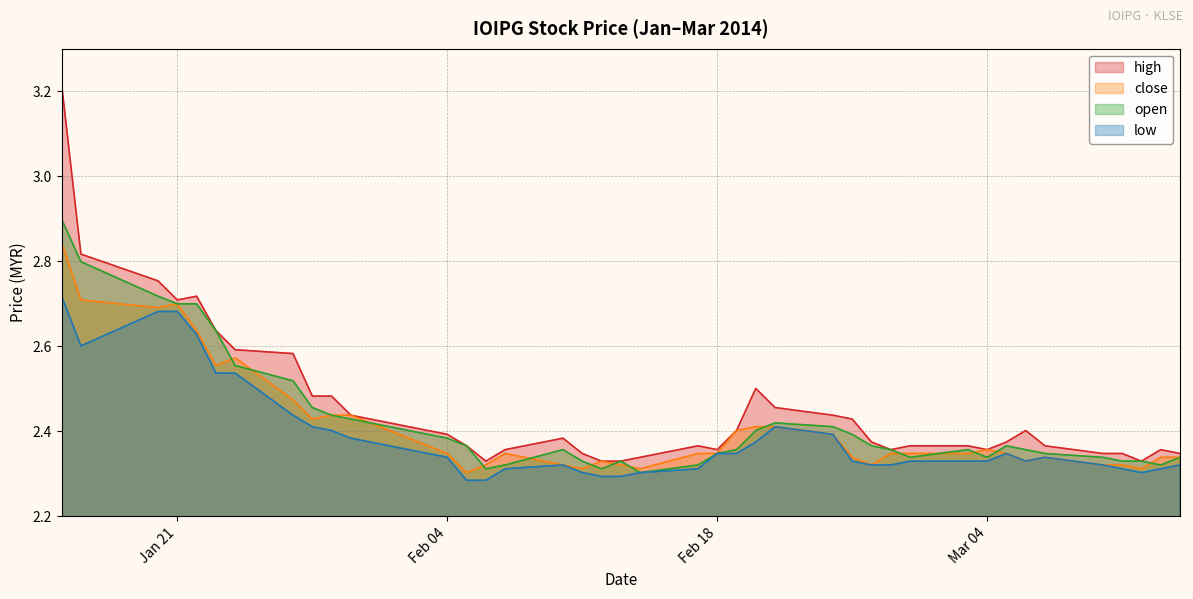

Where is close nearest to the value 2?

2014-02-05